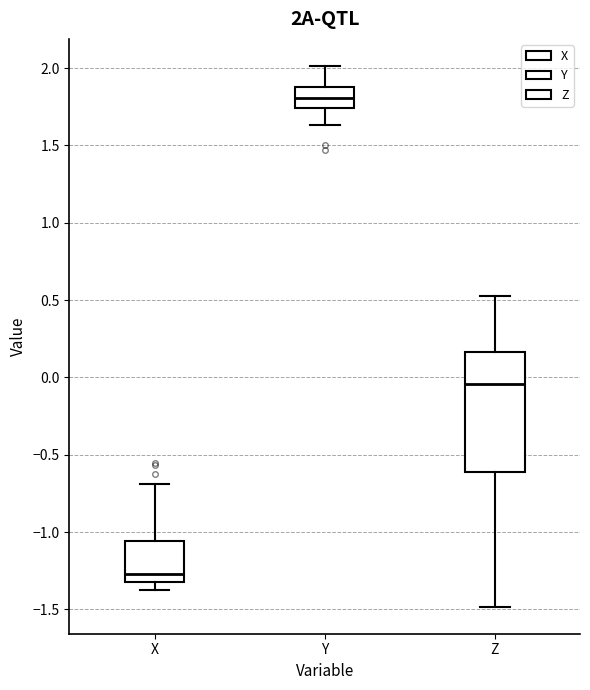

Comparing the boxes themselves (not the whiskers), which one is the tallest?

Z